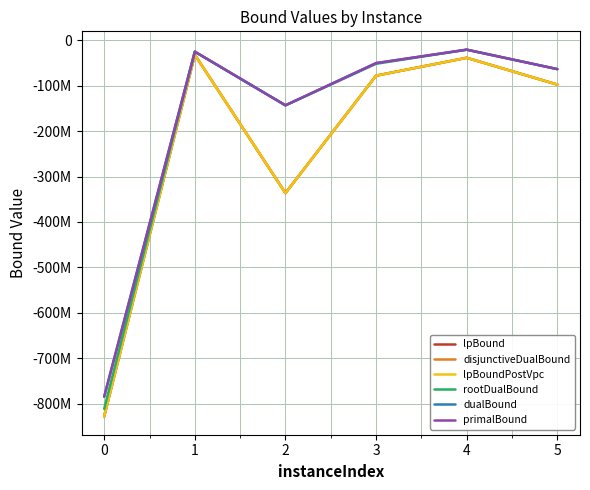

Reading left to right, extract all data points from this chart.

lpBound: 0=-827656854.1	1=-32045767.8	2=-336385922.8	3=-78040963.8	4=-38769943.2	5=-97705589.9
disjunctiveDualBound: 0=-827656854.1	1=-32045767.8	2=-336385922.8	3=-78040963.8	4=-38769943.2	5=-97705589.9
lpBoundPostVpc: 0=-827656854.1	1=-32045767.8	2=-336385922.8	3=-78040963.8	4=-38769943.2	5=-97705589.9
rootDualBound: 0=-811181616.5	1=-25274608.0	2=-143359484.5	3=-51892407.9	4=-20940235.7	5=-63660809.7
dualBound: 0=-784380369.6	1=-25273410.4	2=-143298238.2	3=-50444731.3	4=-20868282.4	5=-63660809.7
primalBound: 0=-784302337.6	1=-25273410.4	2=-143298276.5	3=-50444731.3	4=-20868282.4	5=-63660833.6